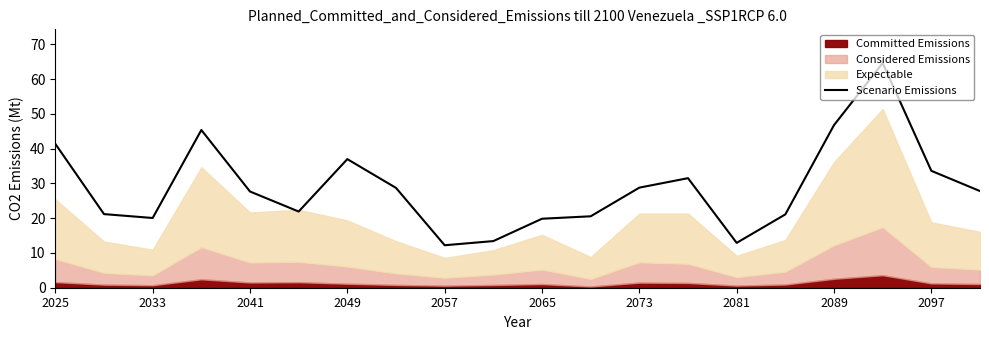

At which label is Scenario Emissions closest to 38?

2049